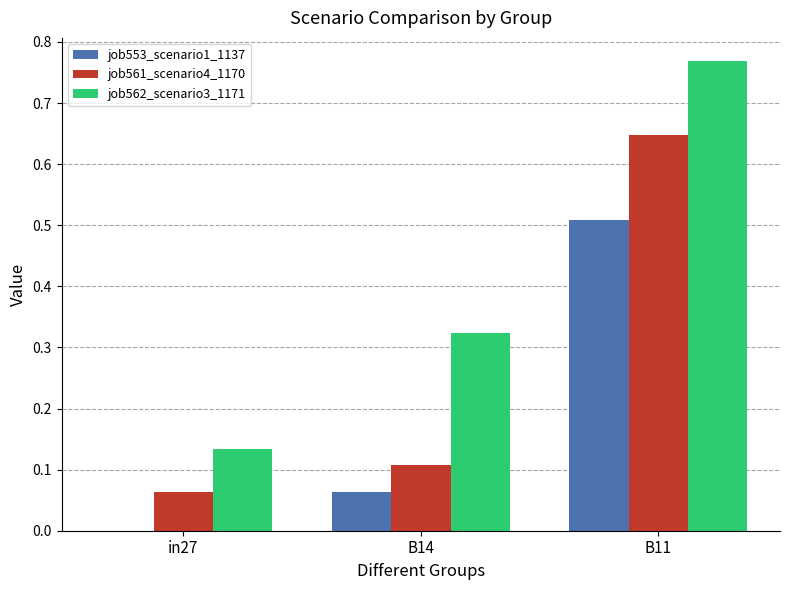

What is the sum of all job562_scenario3_1171 values?

1.2